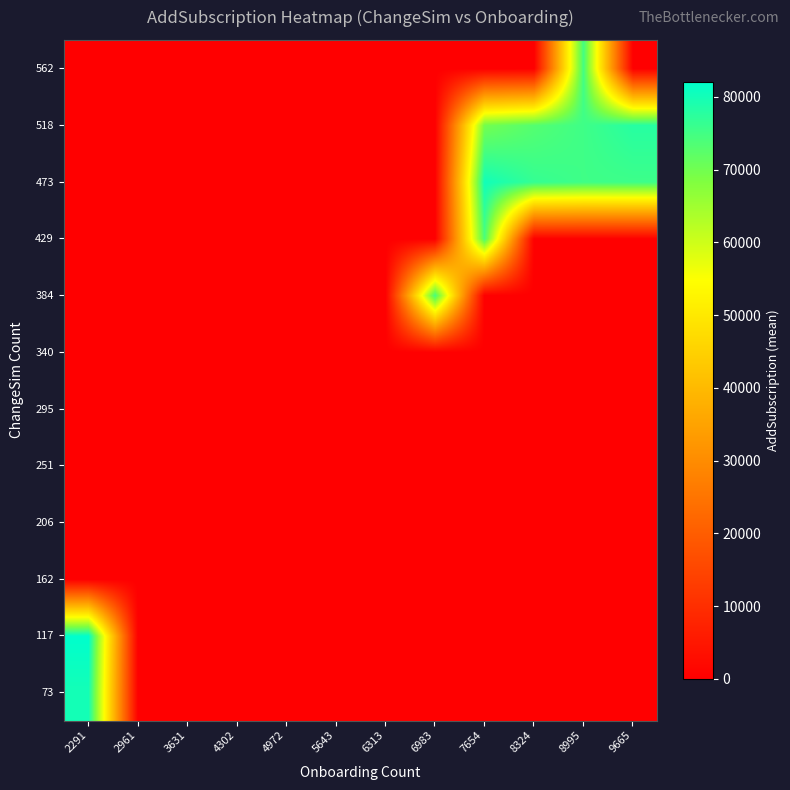

List the series in order of their peak value, lowest first.

162, 206, 251, 295, 340, 429, 384, 562, 518, 73, 473, 117